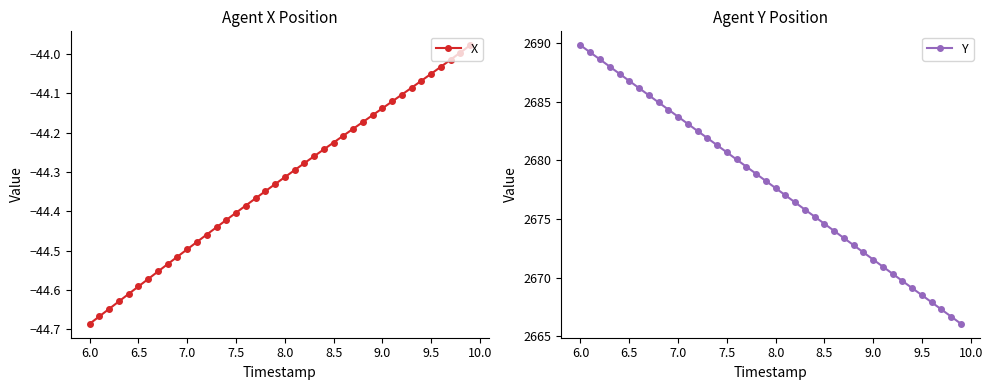

Does the chart have visible grid lines?

No